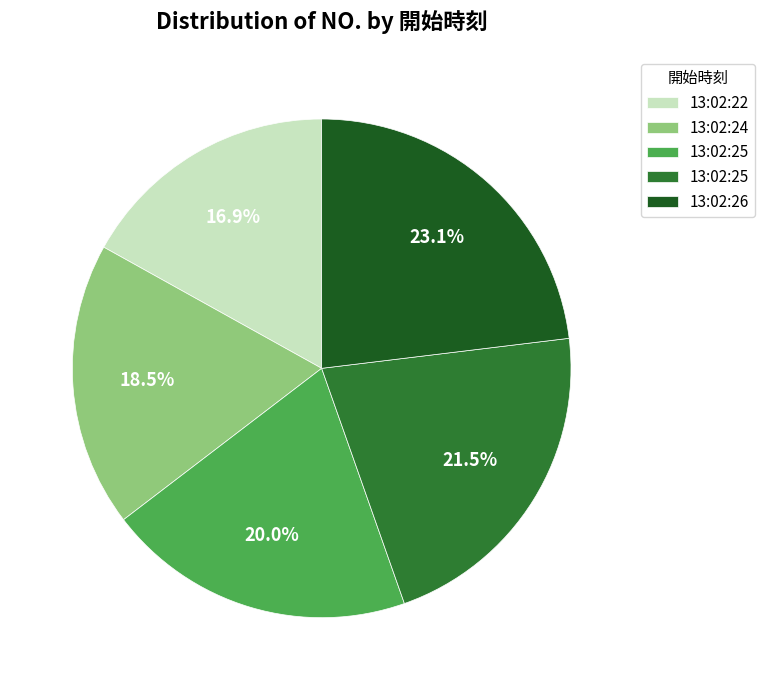

To the nearest percent, what is the difference between the largest and smallest slice percentages?

6%